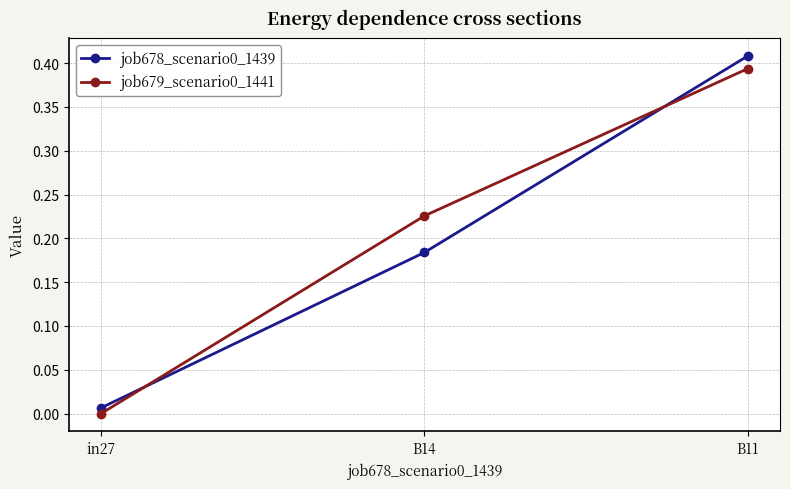

What position from the right is in27?

3